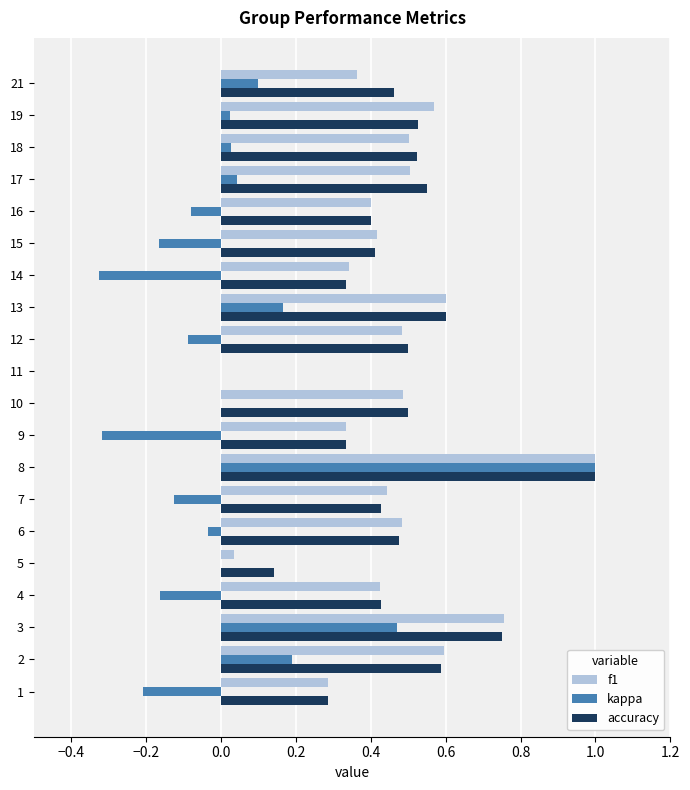

What is the total value across all series at 3?

2.0